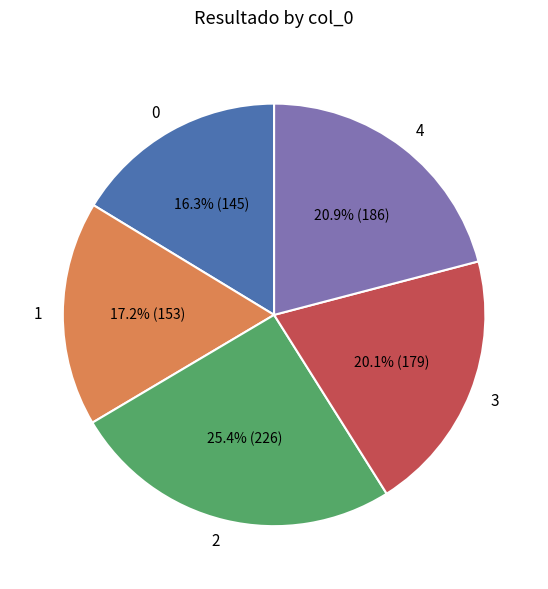

Approximately how many times larger is the value at 2 compared to 0?

1.6